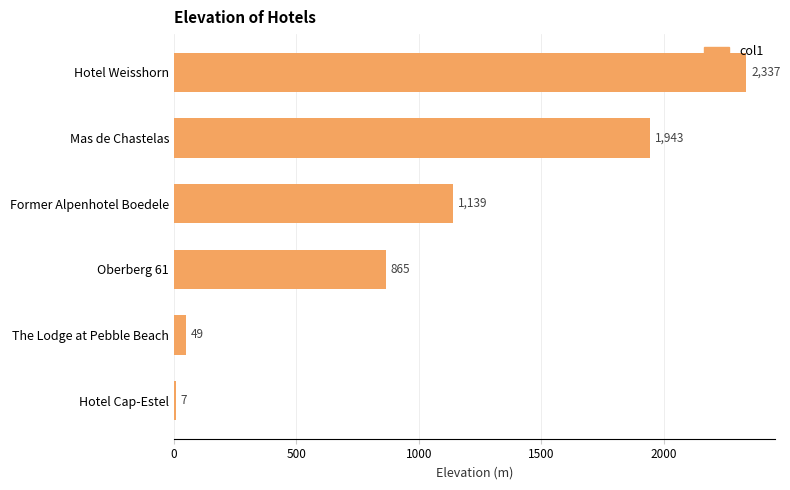

The value at Oberberg 61 is 865. True or false?

True